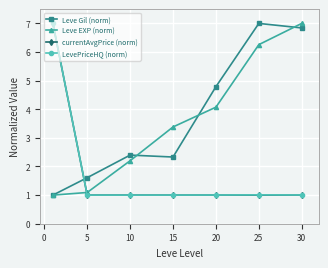

What is the value of the Leve Gil (norm) point at the 4th from the left?

2.3